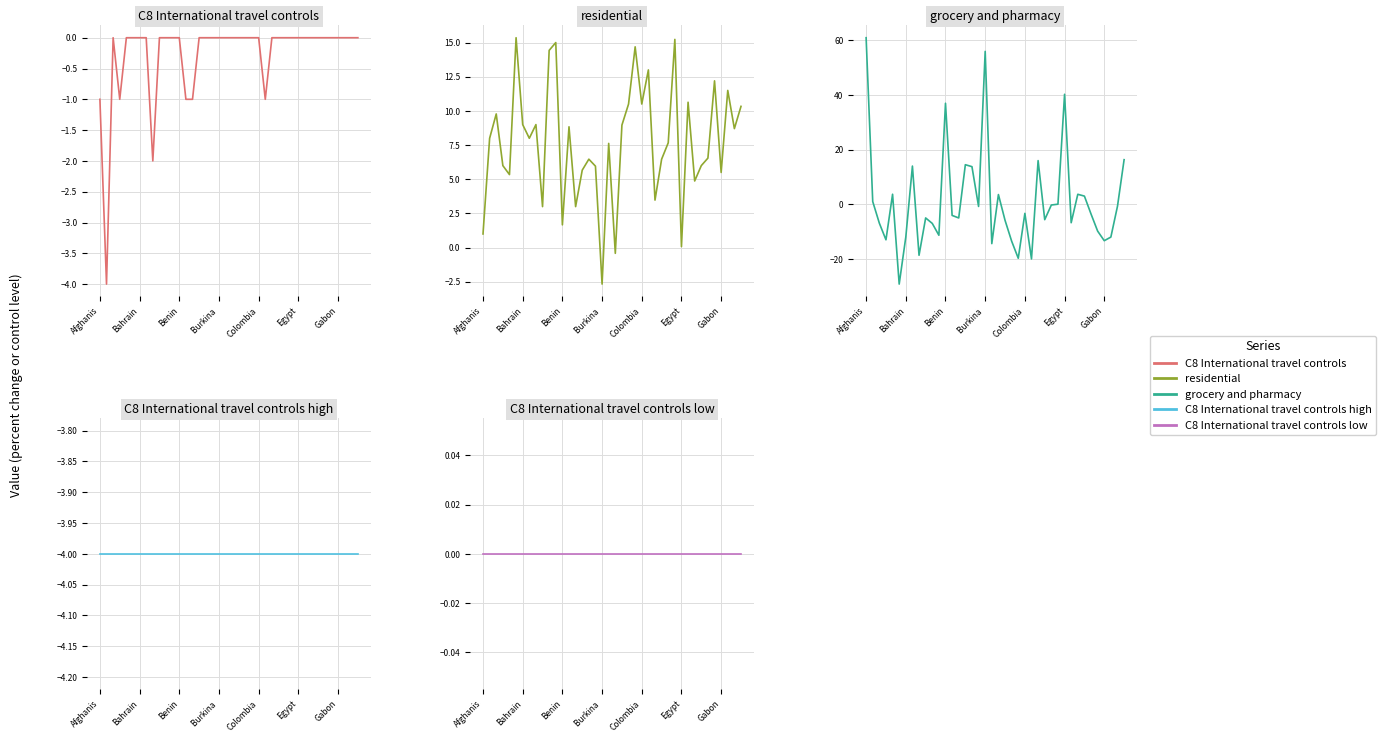

Which series changed the most between 7 and 11?

grocery_and_pharmacy_percent_change_from_baseline